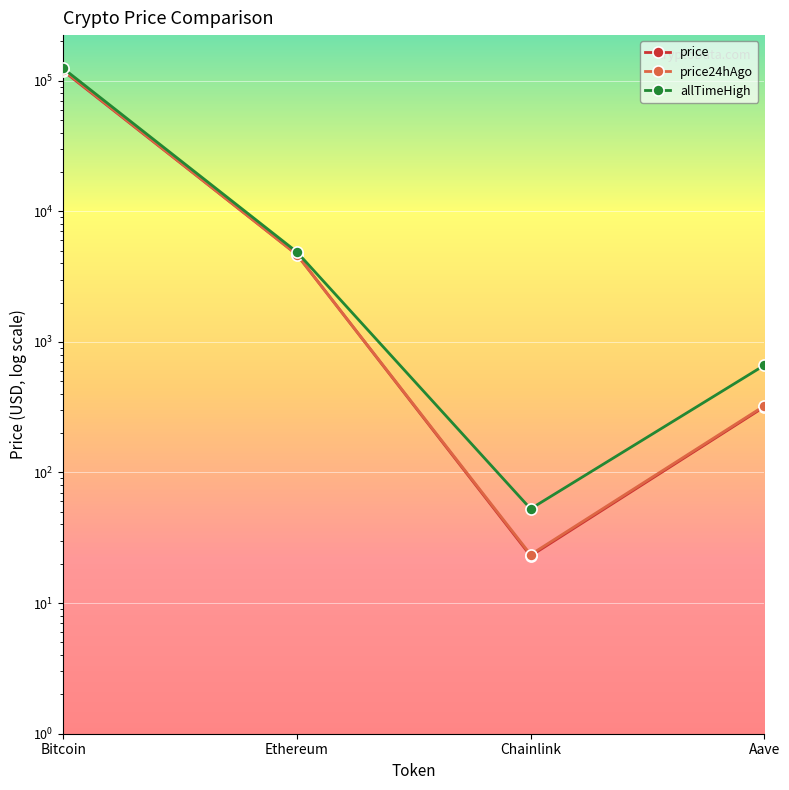

What is the spread (max minus min) of values at Chainlink?

29.7